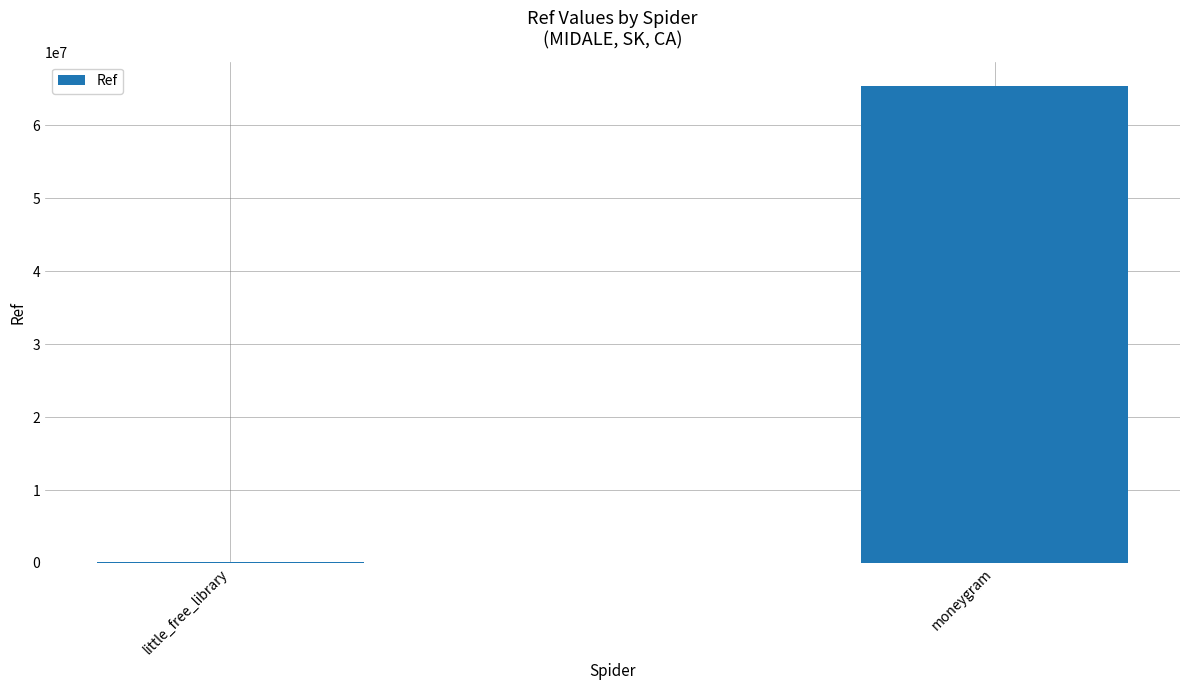

Does the chart contain stacked bars?

No